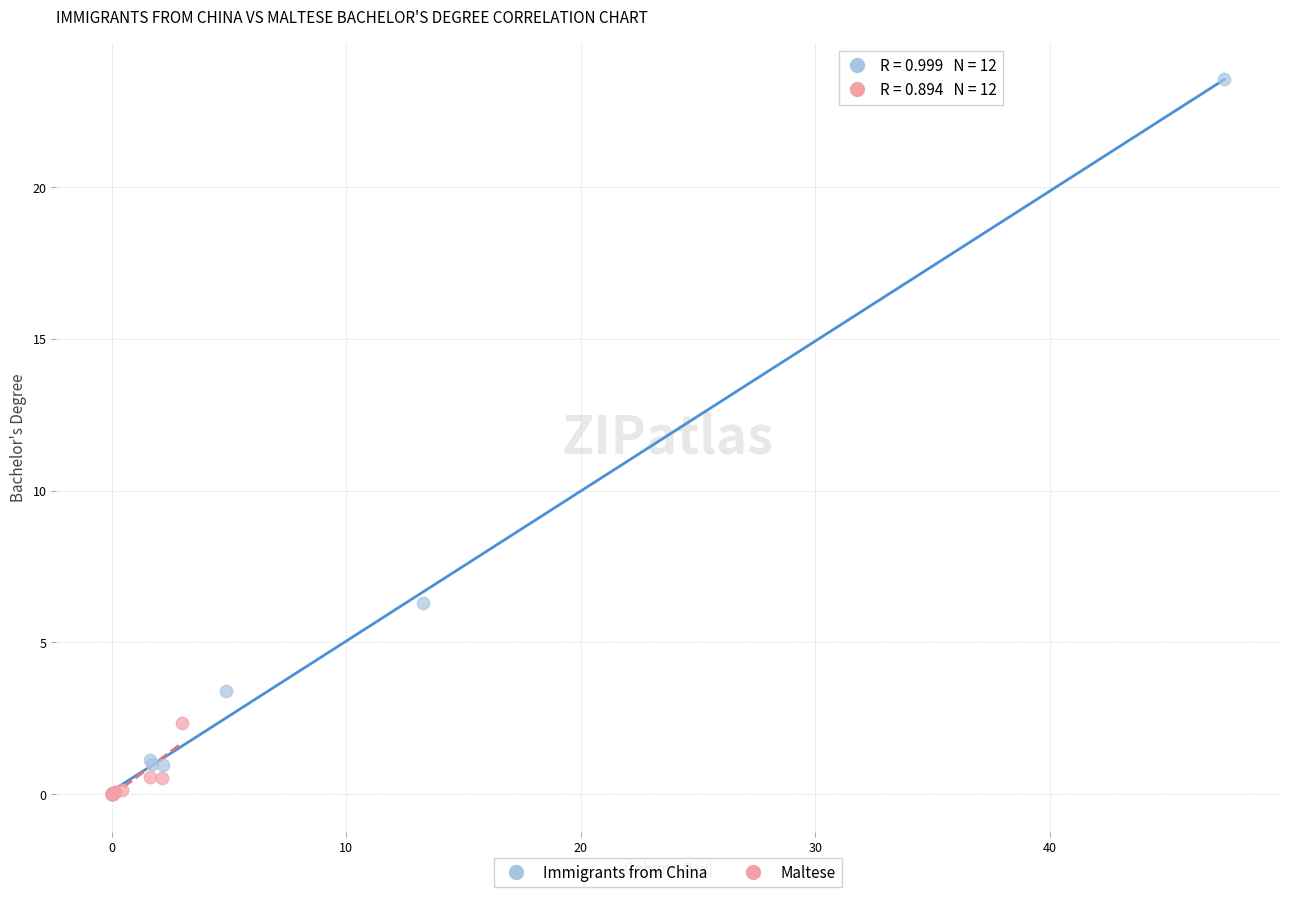

Which series has the widest spread of Y values?

Immigrants from China